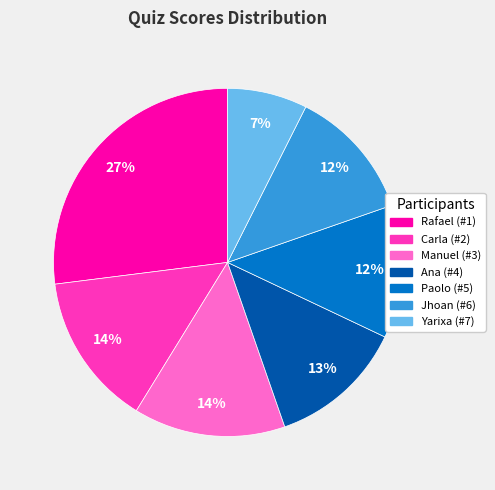

To the nearest percent, what percentage of the pie is Carla (#2)?

14%